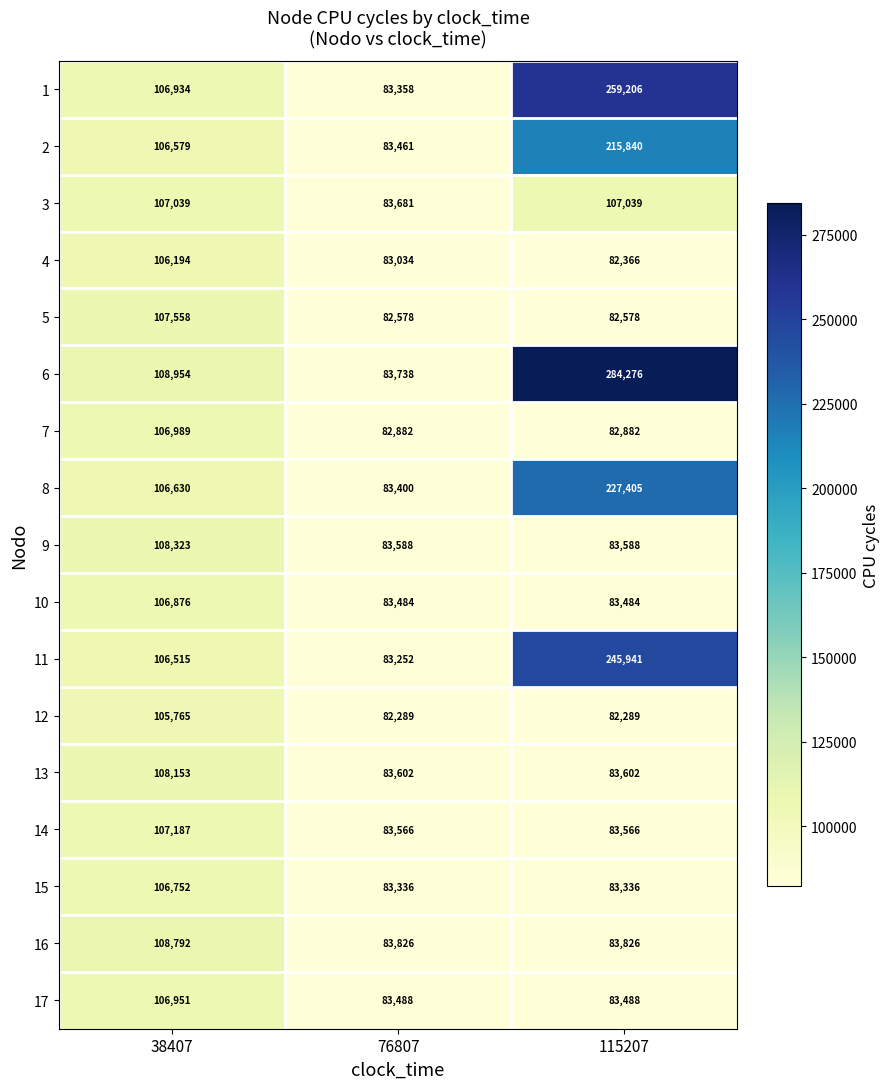

Where does the 4 series first go above 83034?

38407